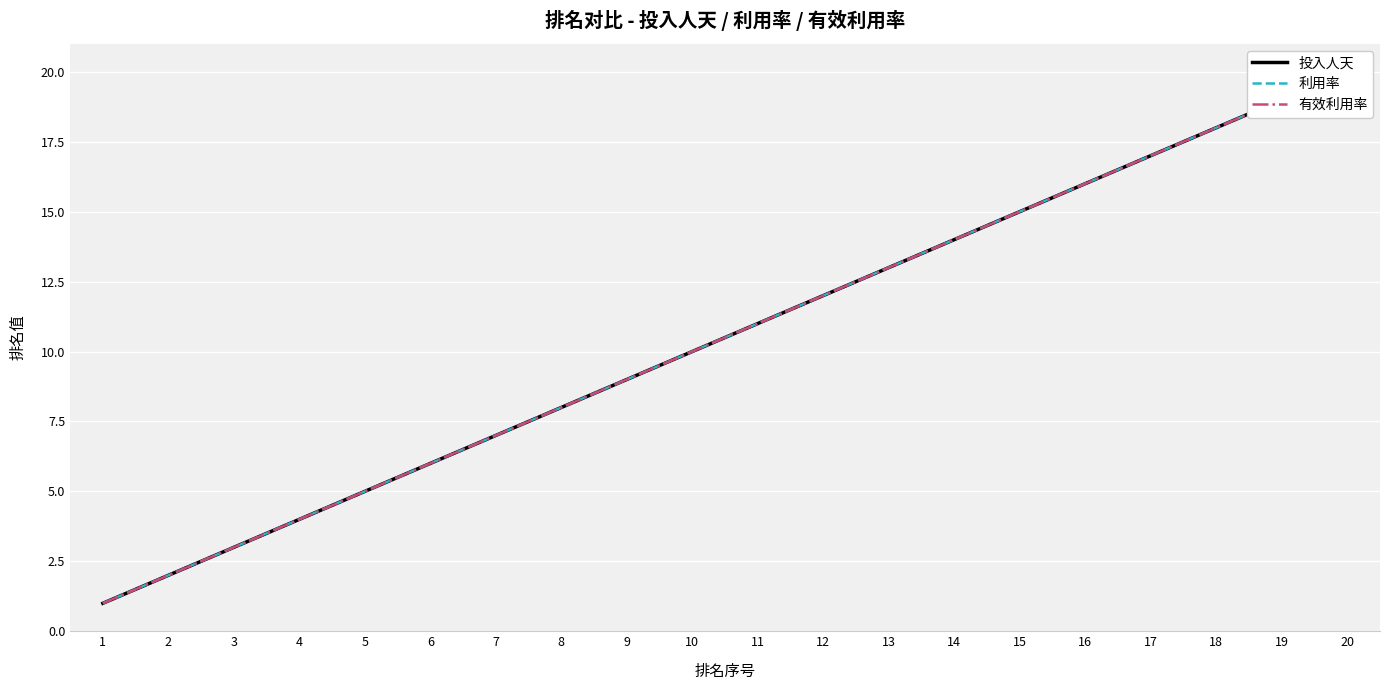

Is the value of 利用率 at 16 greater than the value of 投入人天 at 16?

No